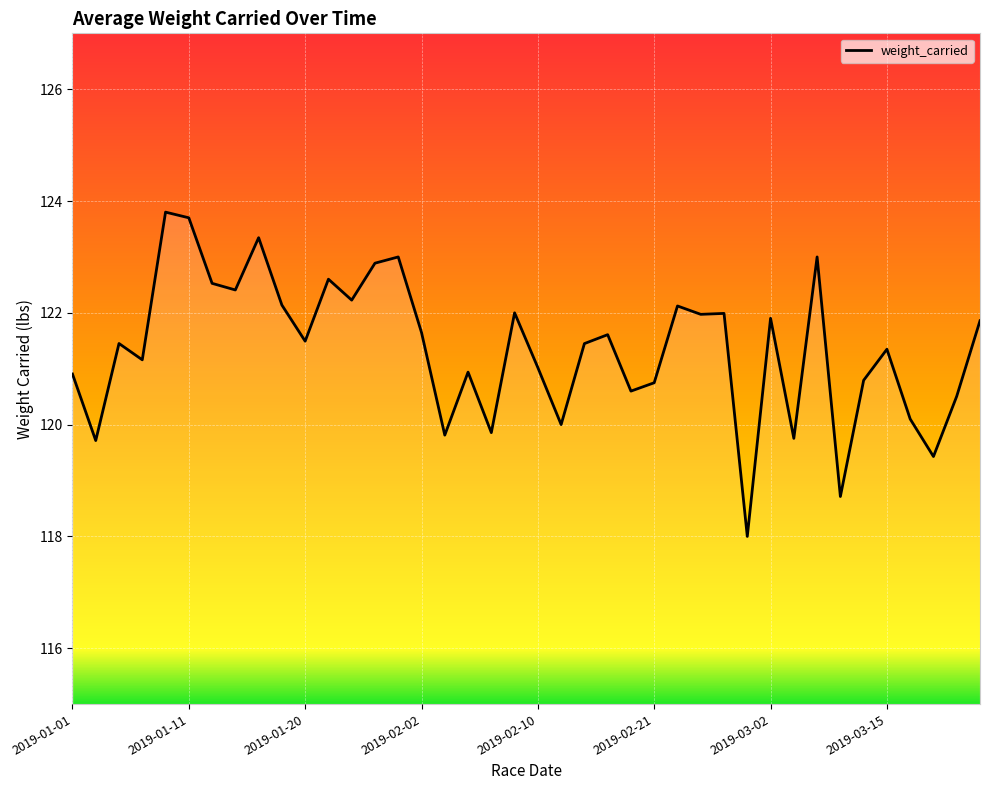

What is the difference between the maximum and minimum values?

5.8